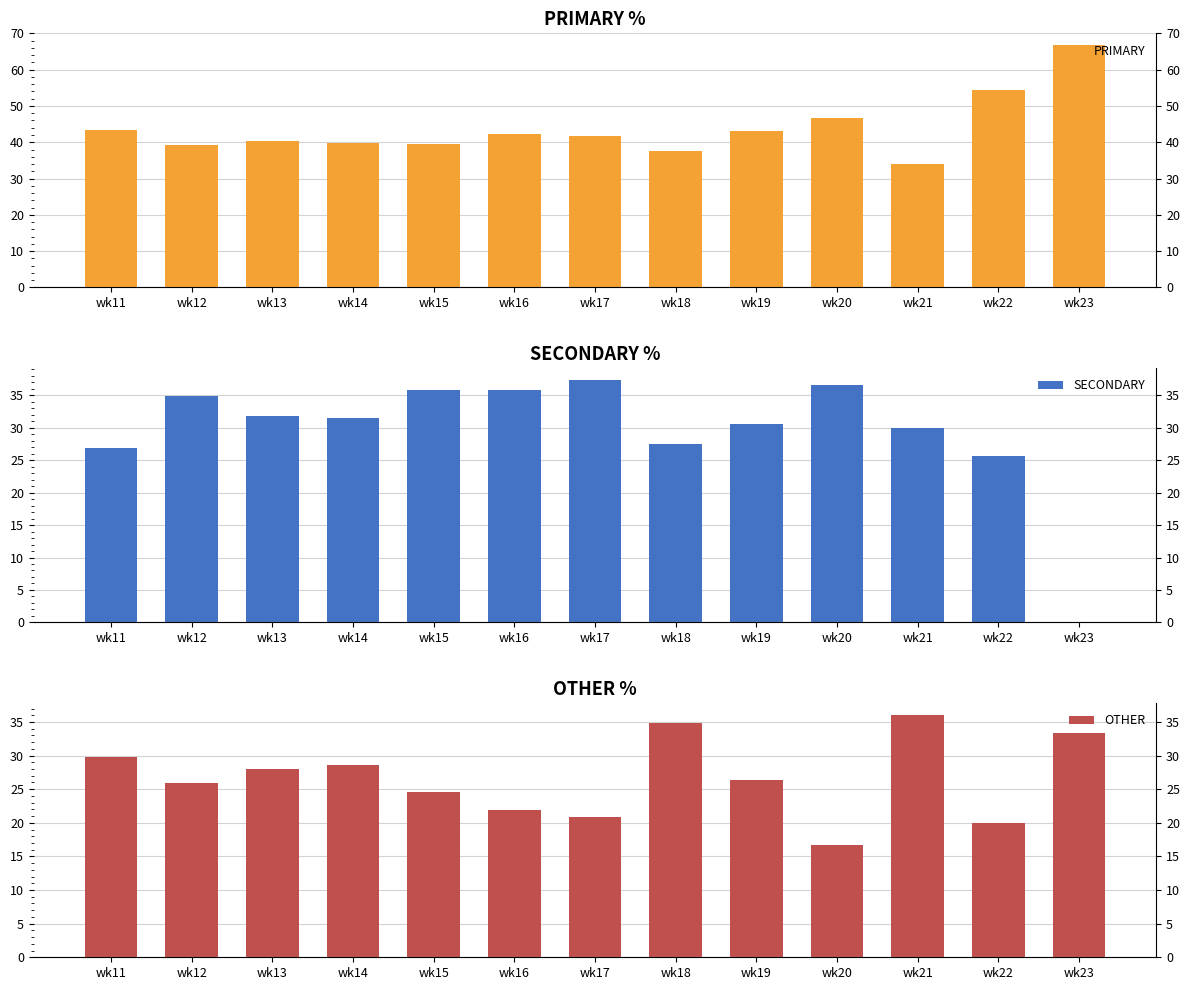

At how many categories does at least one series exceed 3?

13